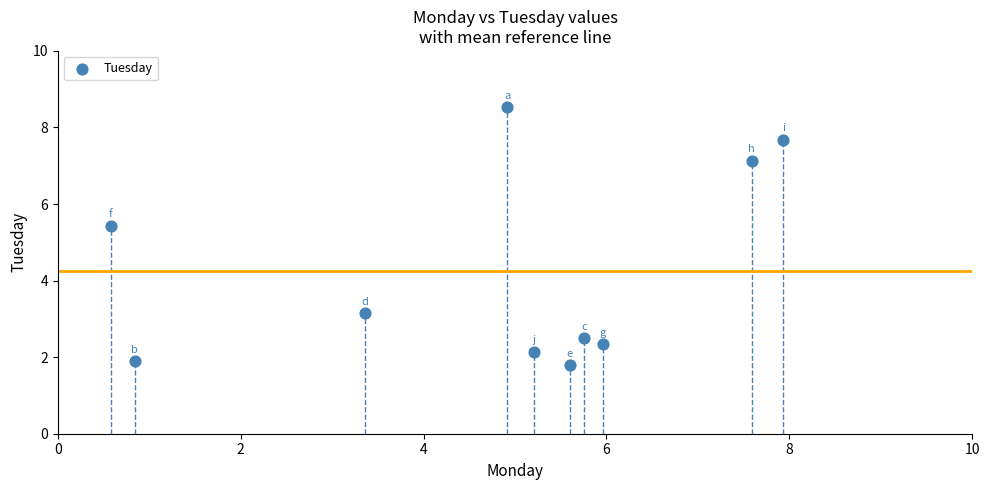

What is the range of Y values (max minus min)?

6.7